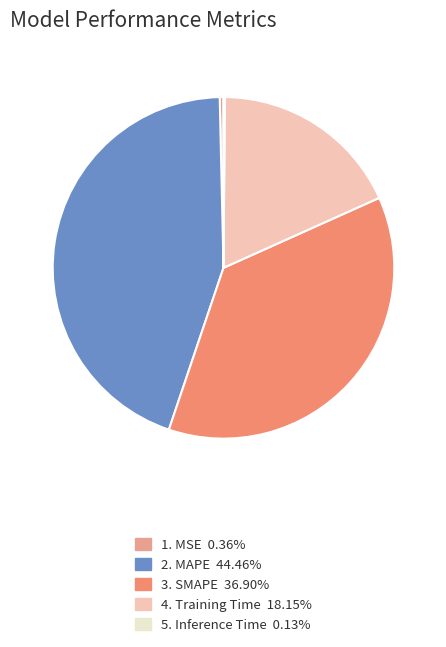

Rank the categories by value from lowest to highest.

Inference Time, MSE, Training Time, SMAPE, MAPE